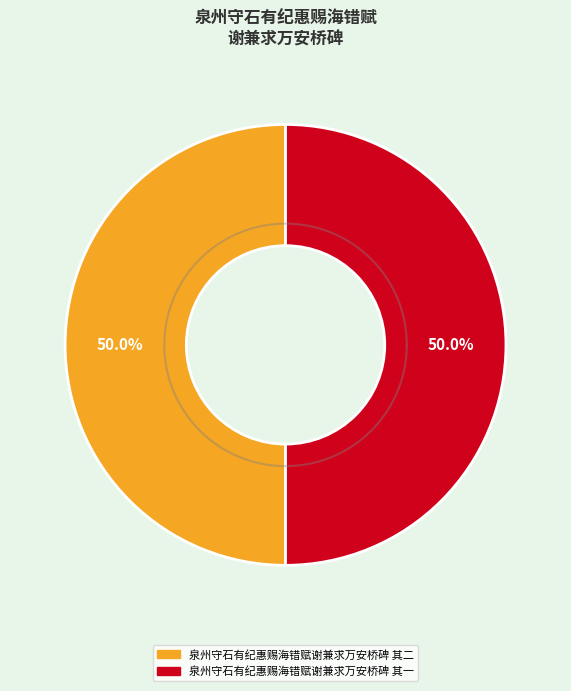

Which has a higher value, 泉州守石有纪惠赐海错赋谢兼求万安桥碑 其一 or 泉州守石有纪惠赐海错赋谢兼求万安桥碑 其二?

泉州守石有纪惠赐海错赋谢兼求万安桥碑 其二